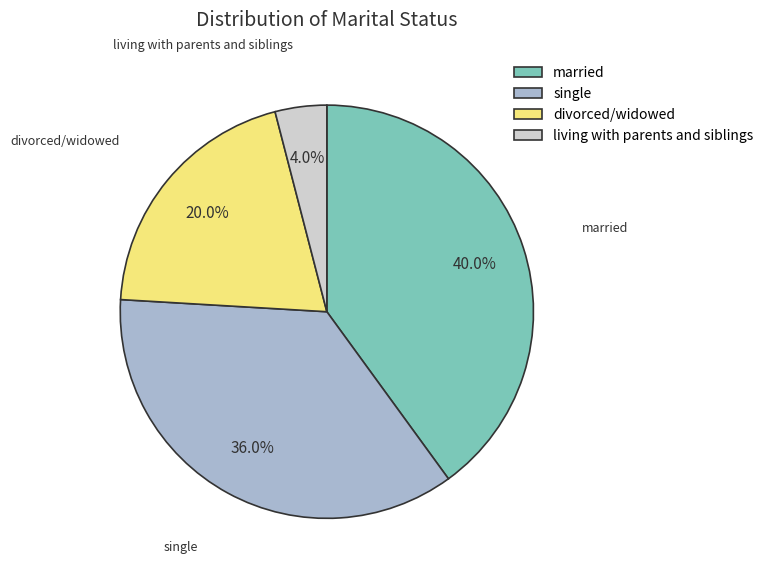

How many slices are in this pie chart?

4